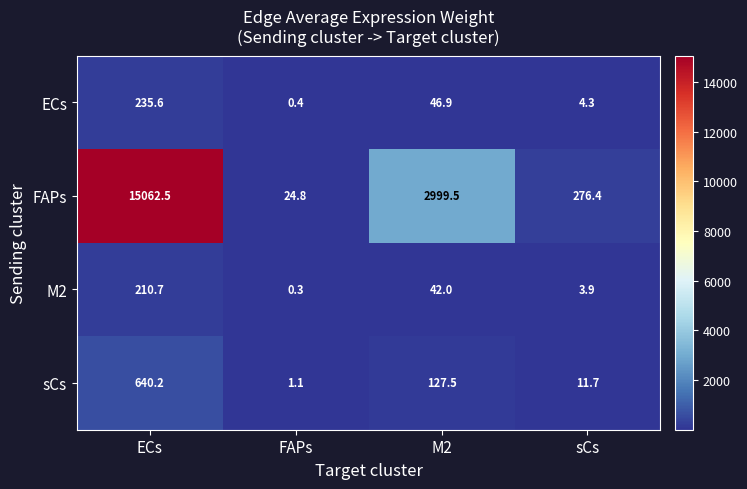

What is the sum of the M2 values at FAPs and sCs?

4.2